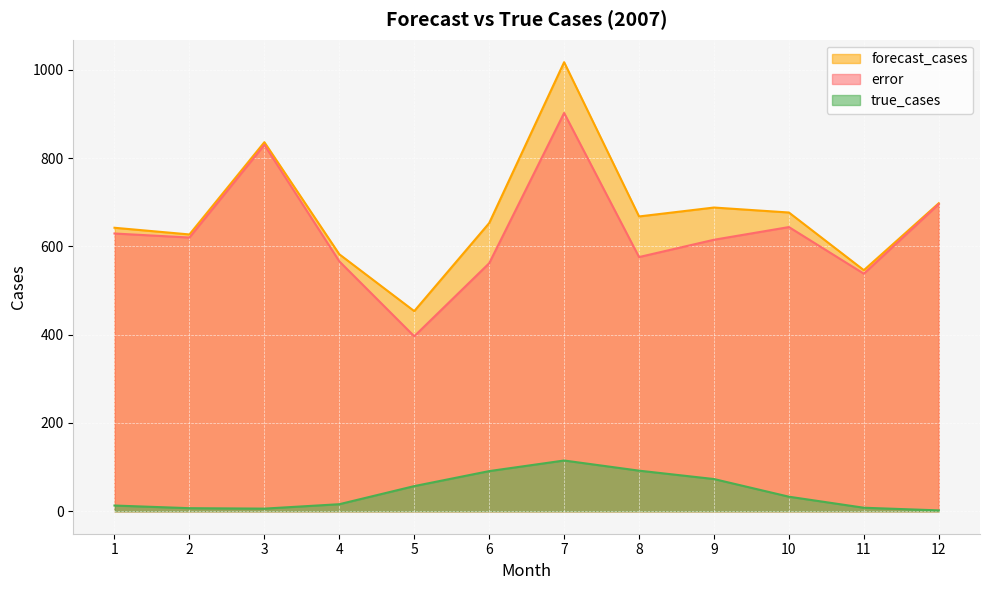

At which category is the sum across all series the highest?

7